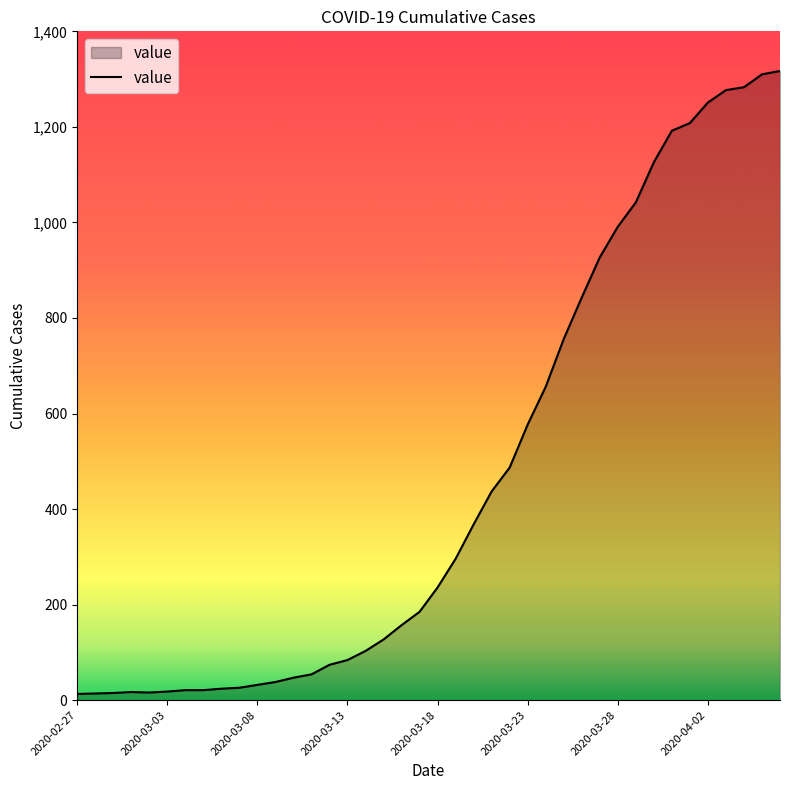

How many series are shown in this chart?

1